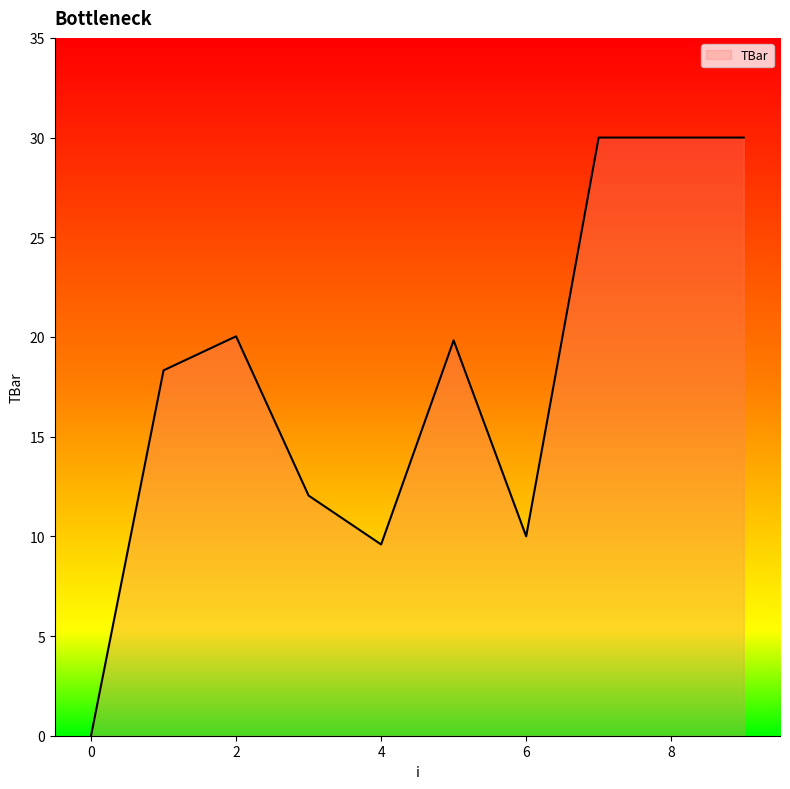

What is the difference between the maximum and minimum values?

30.0